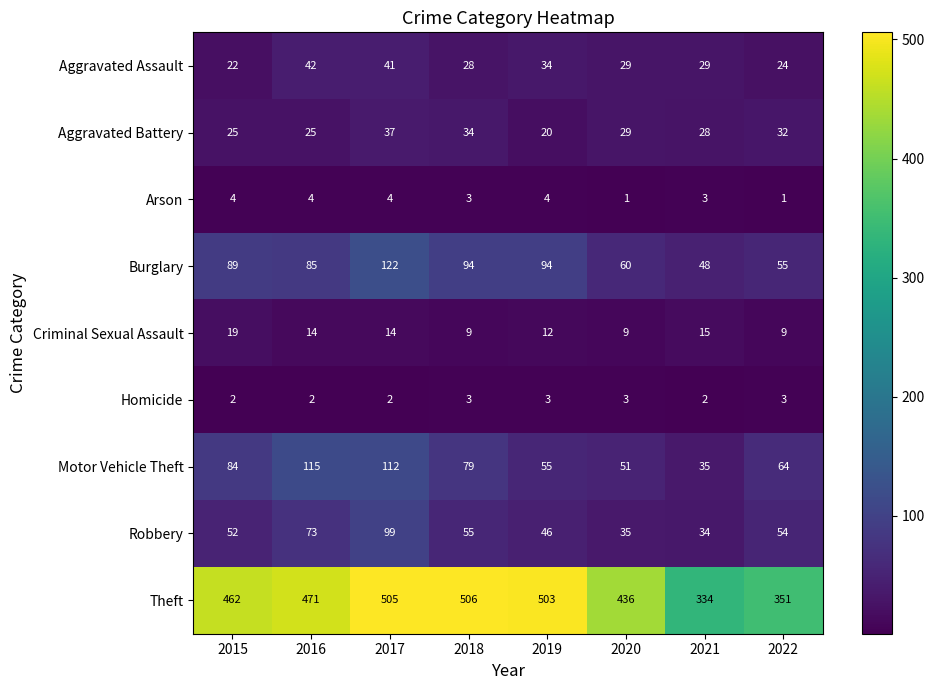

The value of Robbery at 2016 is 73. True or false?

True